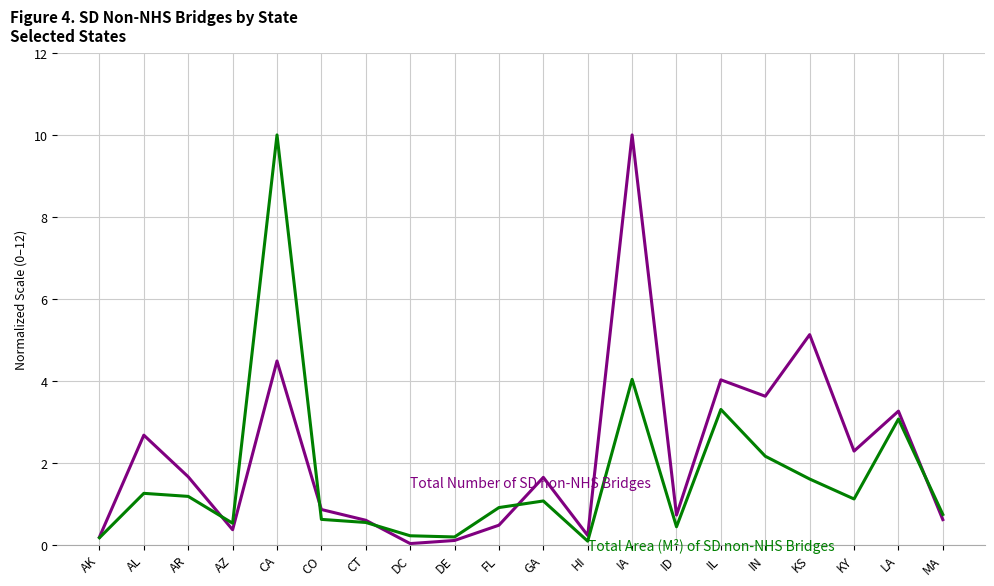

What position from the left is KS?

17